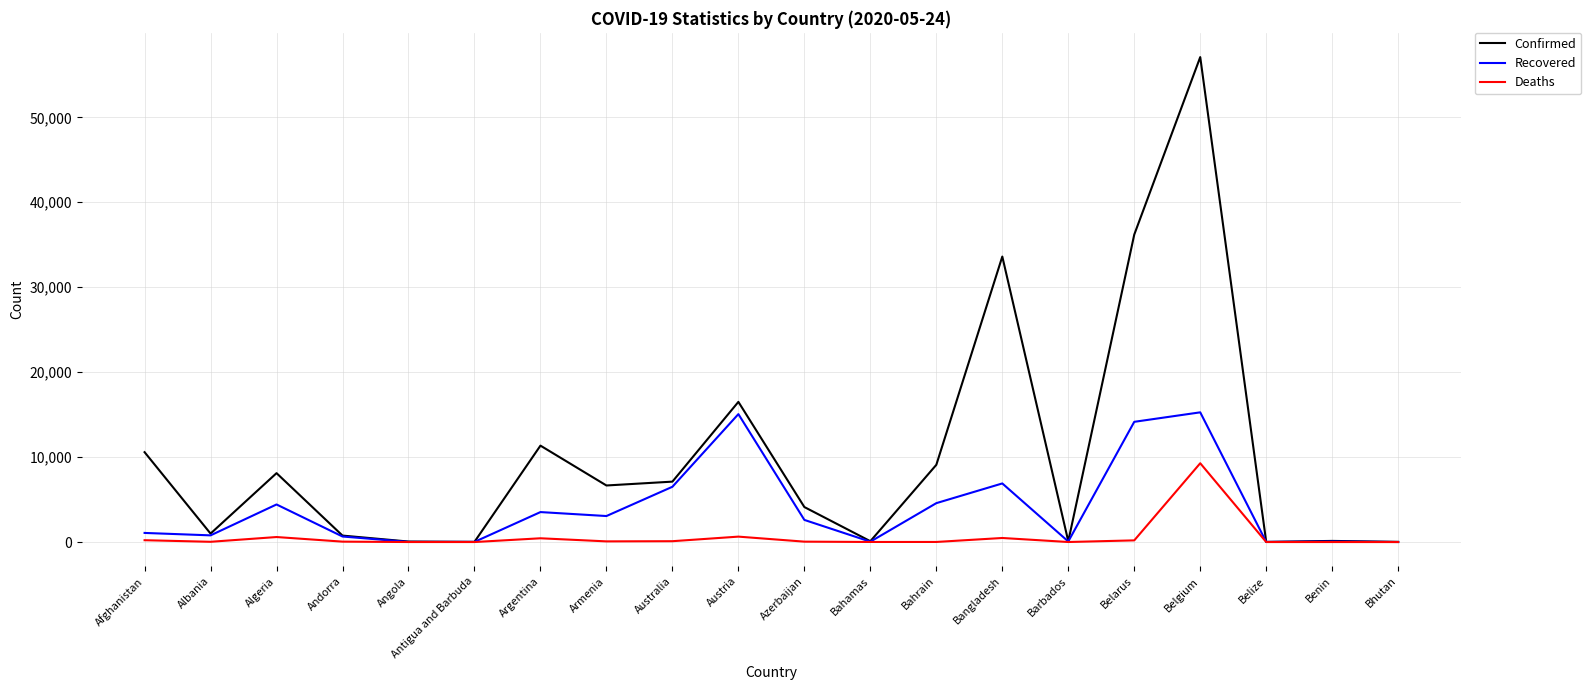

Rank the series by their average value, from highest to lowest.

Confirmed, Recovered, Deaths